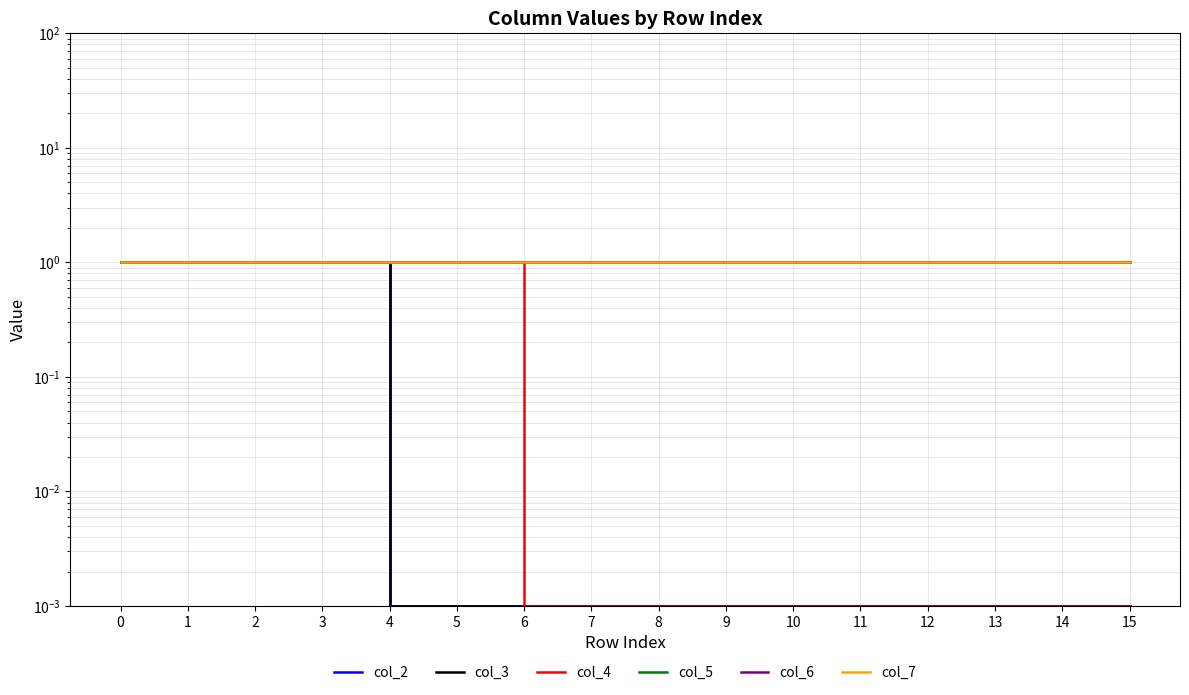

True or false: col_2 and col_6 cross at least once.

False